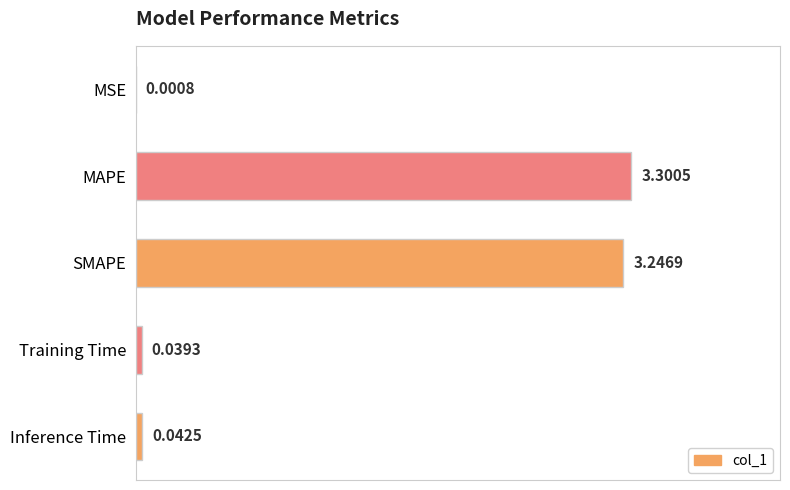

Where is the data nearest to the value 1?

Inference Time